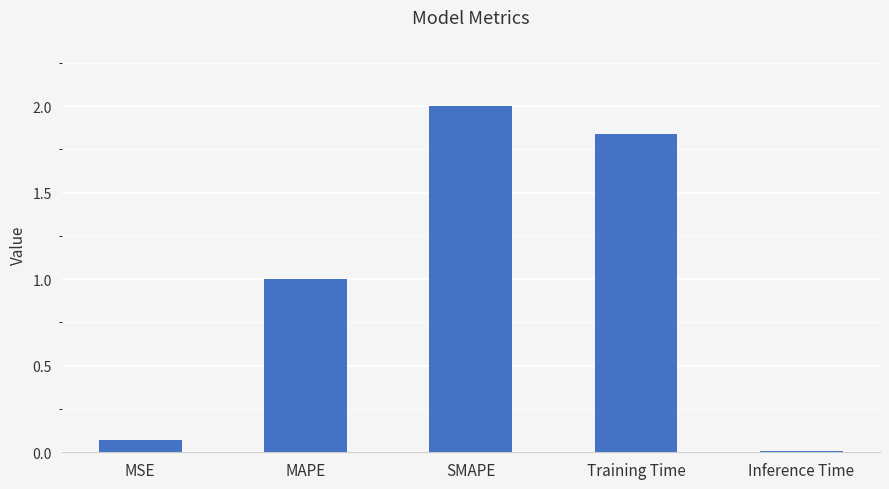

What is the sum of the values at Inference Time and SMAPE?

2.0